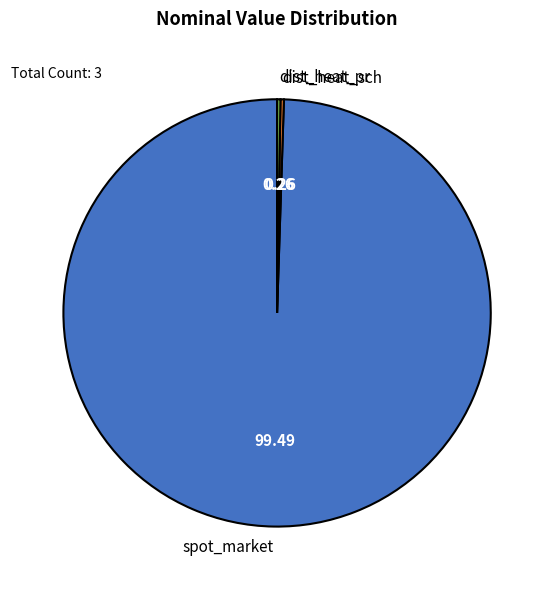

Which slice is the largest?

spot_market